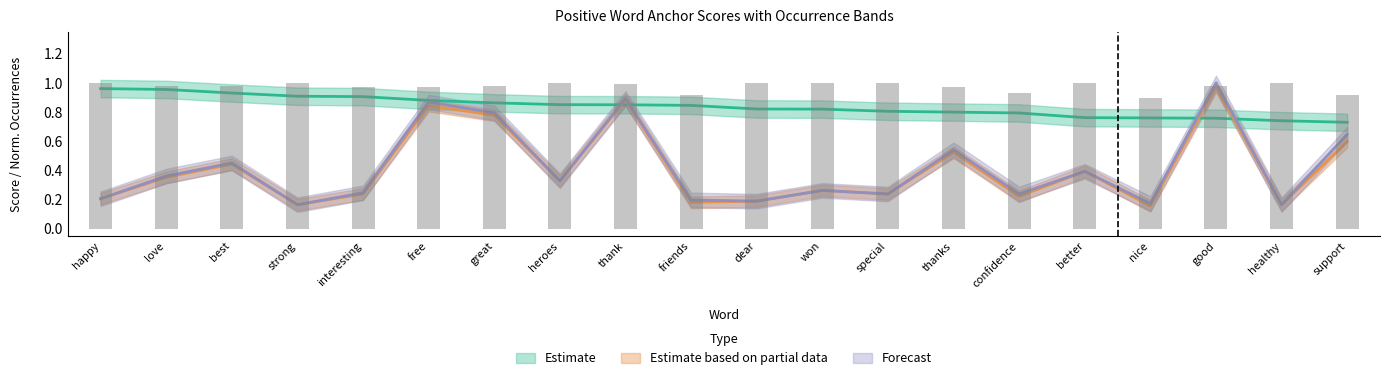

Rank the categories by type_occurences value from highest to lowest.

good, thank, free, great, support, thanks, best, better, love, heroes, won, interesting, special, confidence, happy, dear, friends, strong, healthy, nice